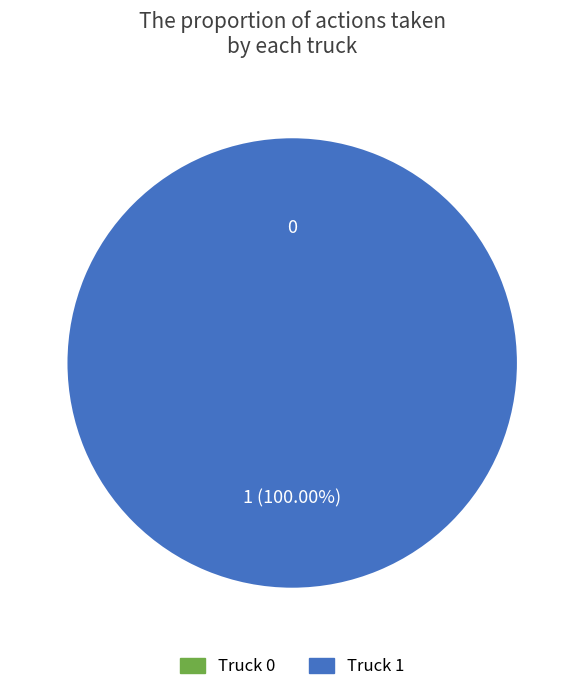

How many segments does this pie chart have?

2